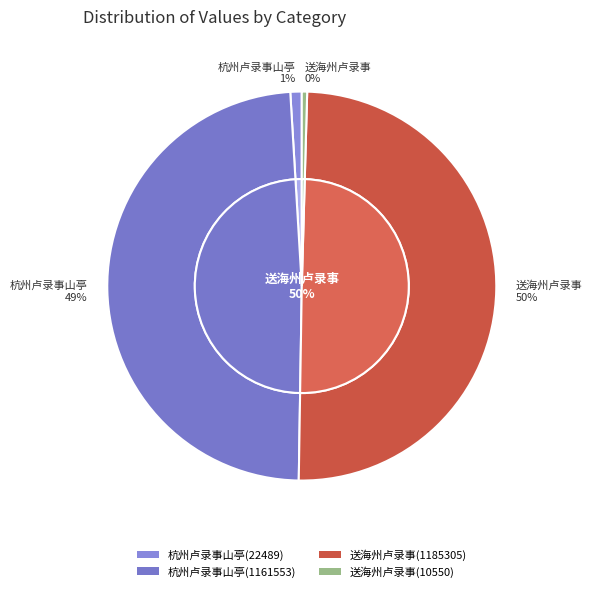

Which category has the biggest portion of the pie?

送海州卢录事(1185305)